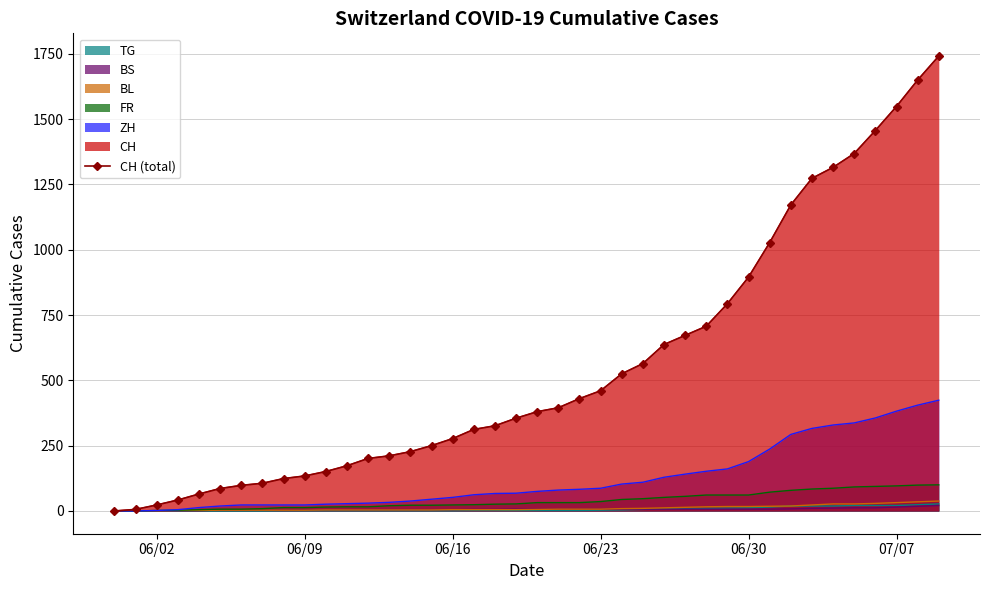

Reading left to right, list all the values displayed in this chart.

0	6	23	42	65	86	98	106	124	134	151	173	201	211	227	250	277	312	326	355	380	395	430	460	525	564	637	672	707	793	895	1027	1171	1273	1315	1368	1456	1548	1649	1741